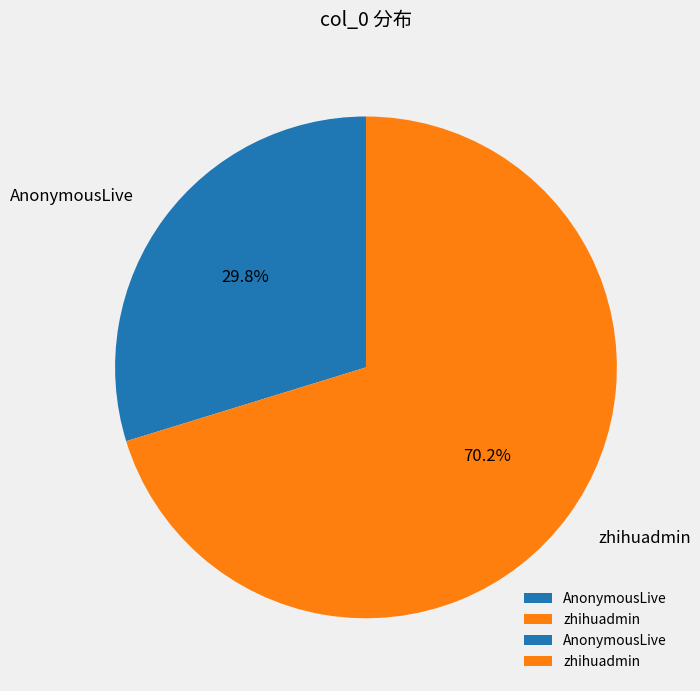

Approximately how many times larger is the value at zhihuadmin compared to AnonymousLive?

2.4